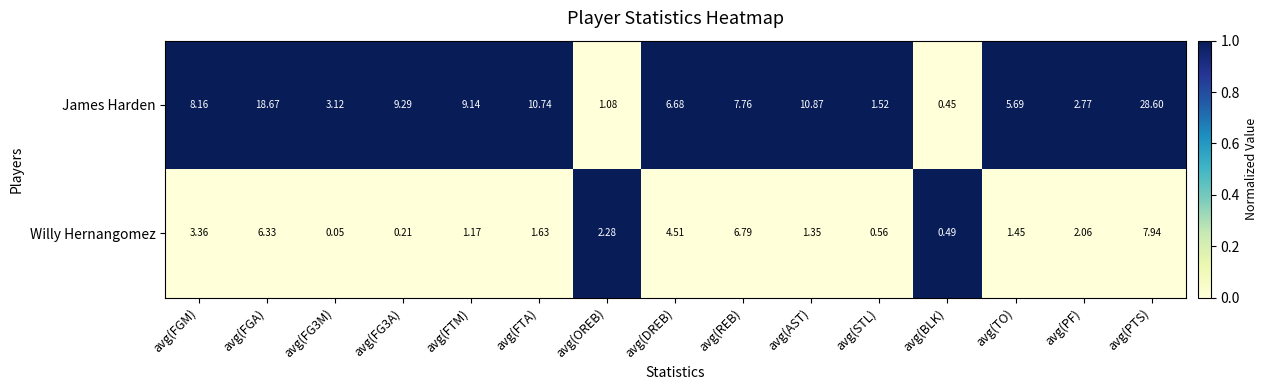

What is the difference between the highest and lowest values at avg(PF)?

0.7